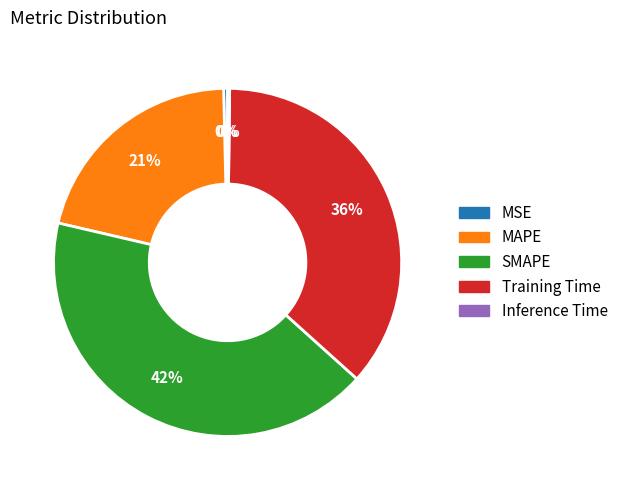

To the nearest percent, what is the difference between the MAPE and MSE slice percentages?

21%